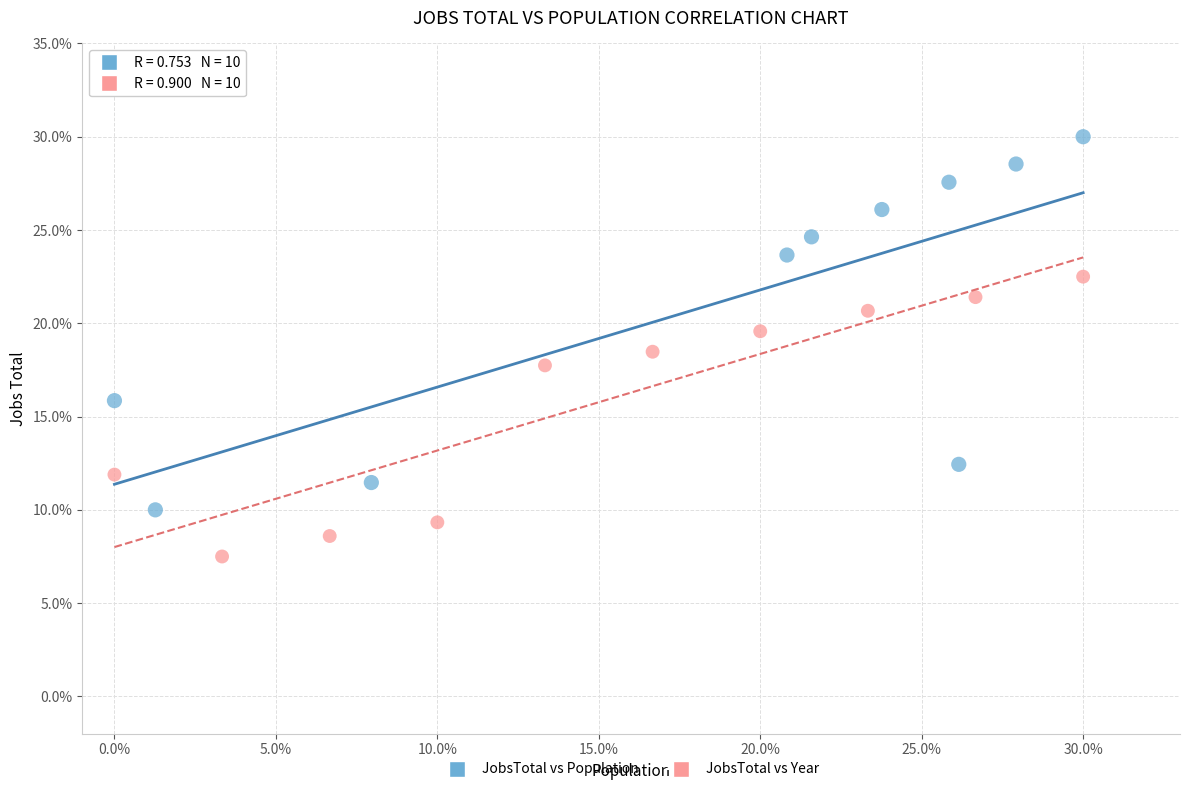

What are all the series names shown in the legend?

JobsTotal vs Population, JobsTotal vs Year